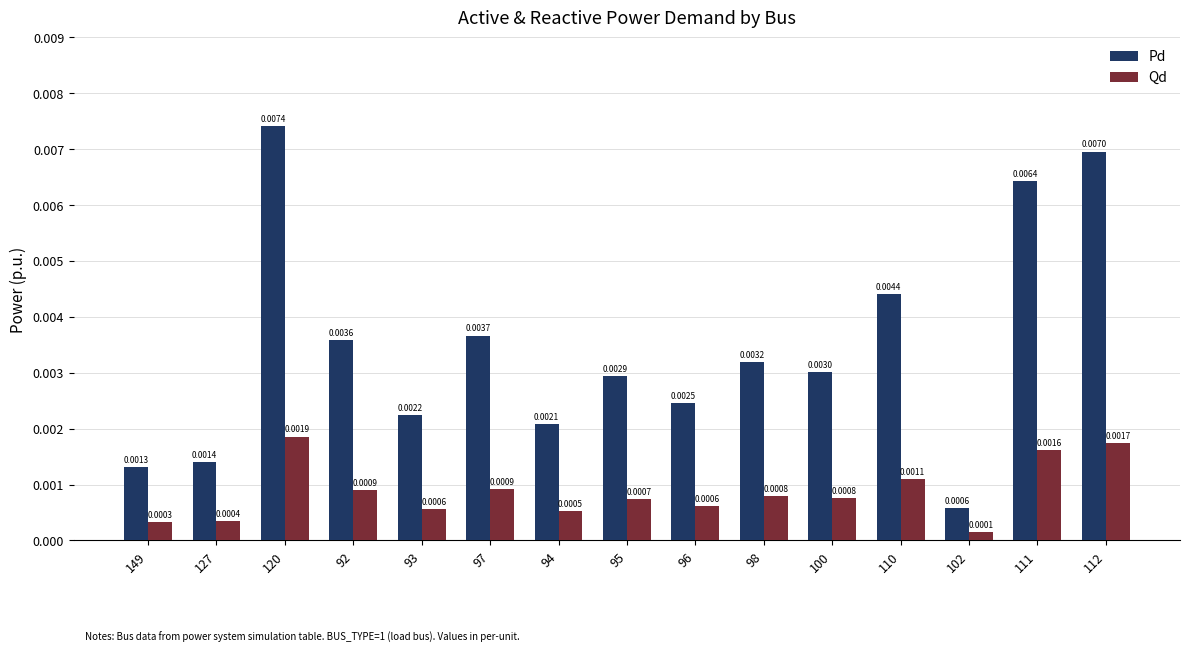

How many bars are there in total?

30